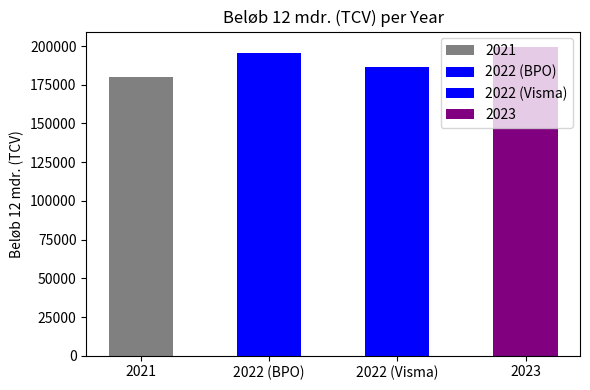

Does the chart contain any negative values?

No